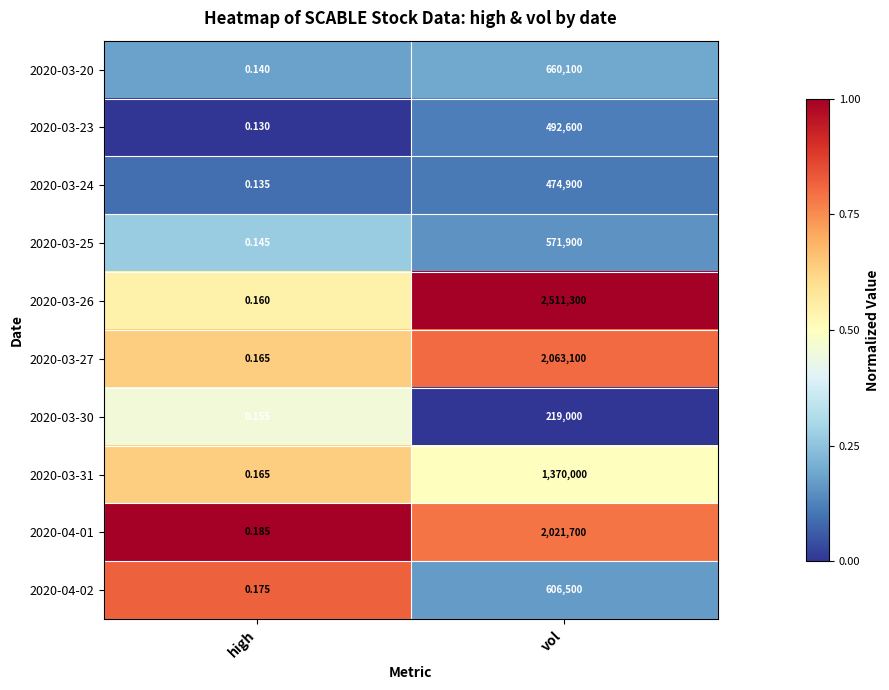

Which series has the largest total across all categories?

2020-03-26